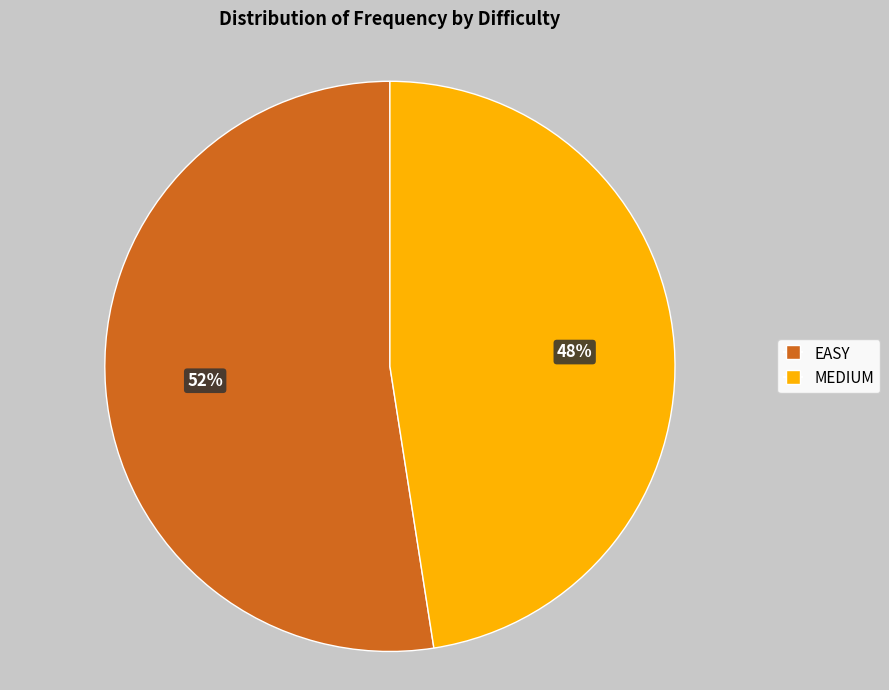

Rank the categories by value from highest to lowest.

EASY, MEDIUM